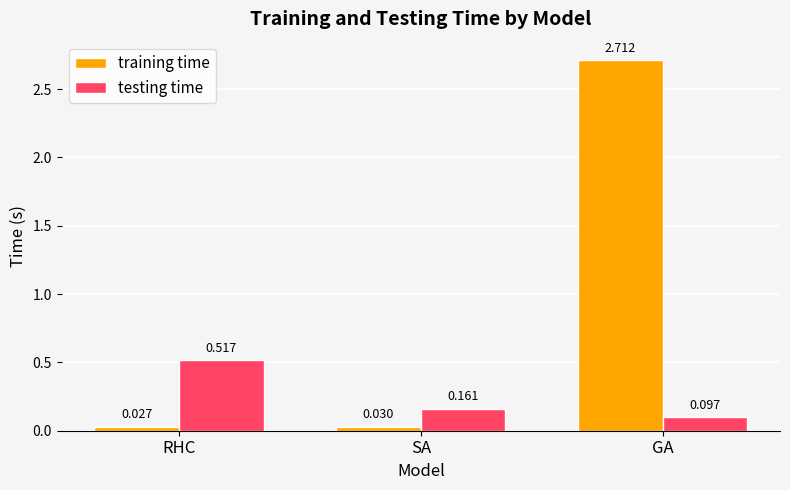

Is the value of training time at RHC greater than the value of testing time at SA?

No